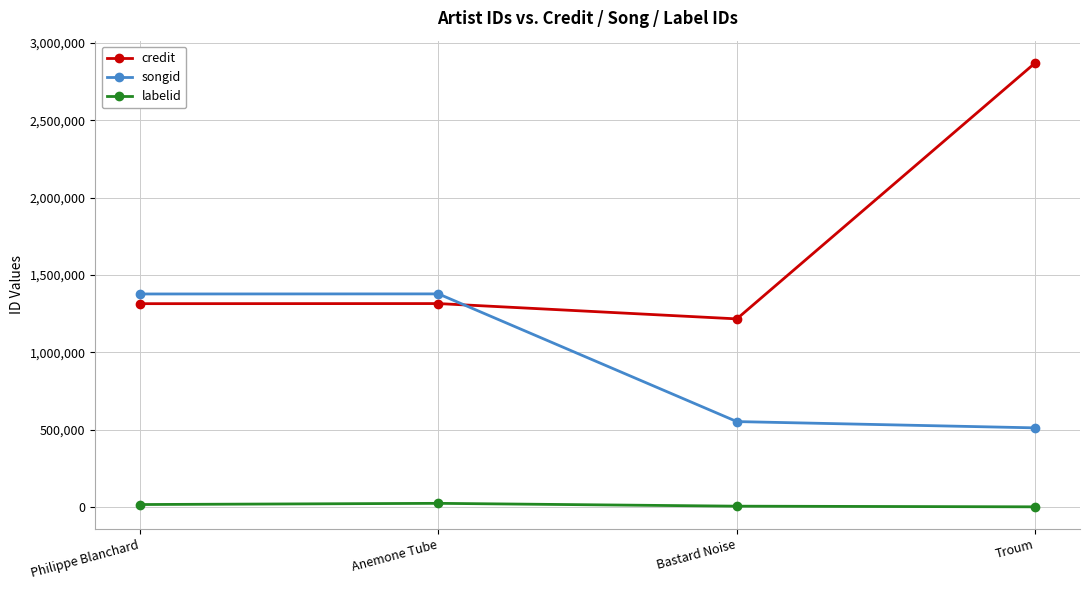

What is the value of the songid point at the 4th from the left?

512362